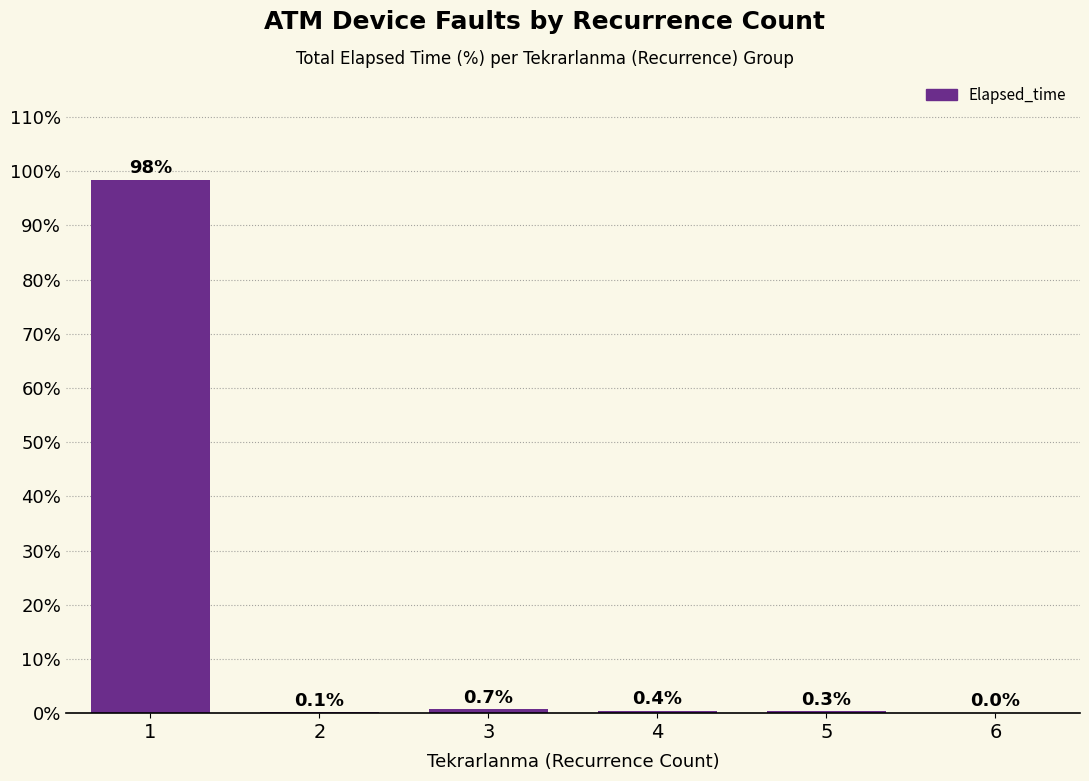

The chart shows a value of 0.7 at 3. True or false?

True